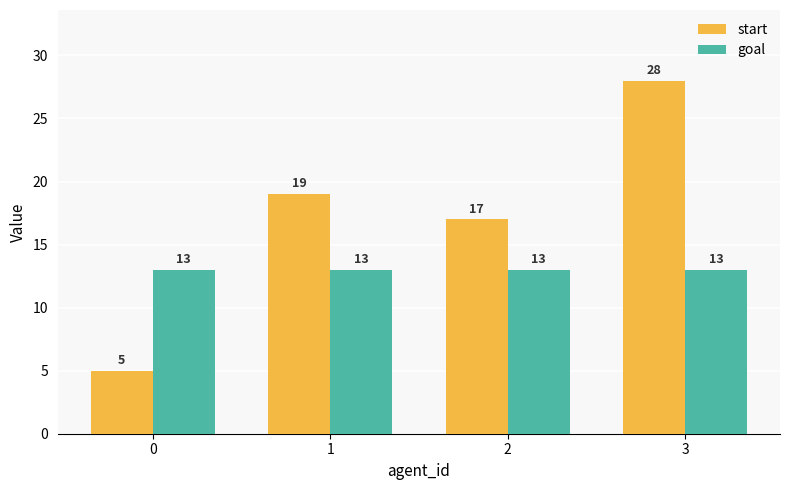

What is the sum of the start values at 3 and 0?

33